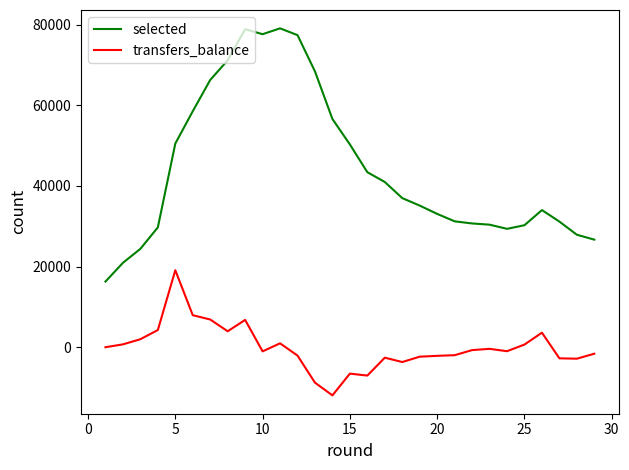

True or false: transfers_balance and selected cross at least once.

False